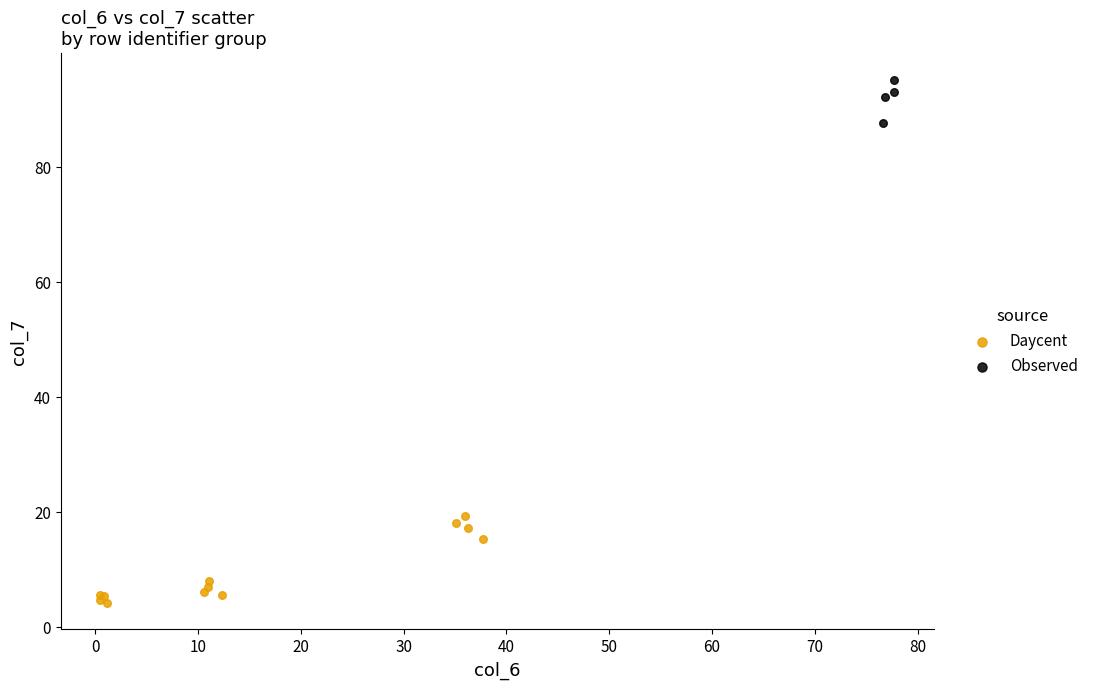

Which series has the largest Y range (max minus min)?

Daycent